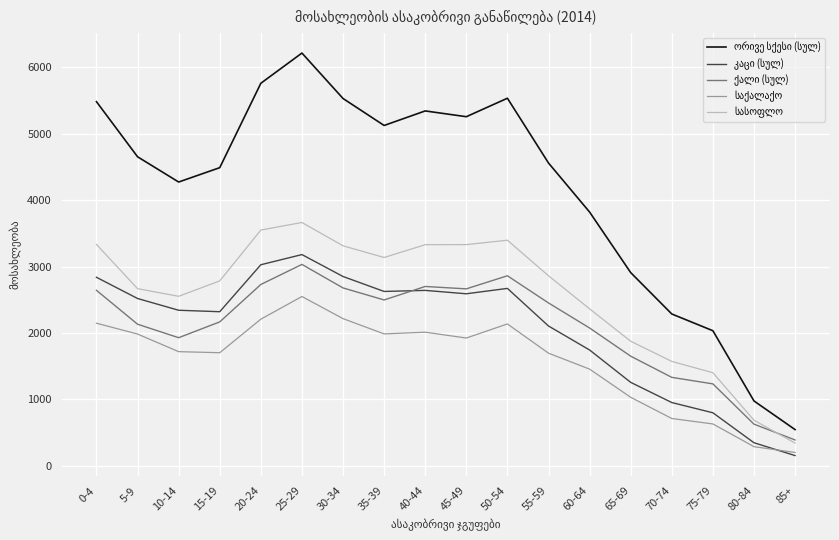

What is the total value across all series at 35-39?

15372